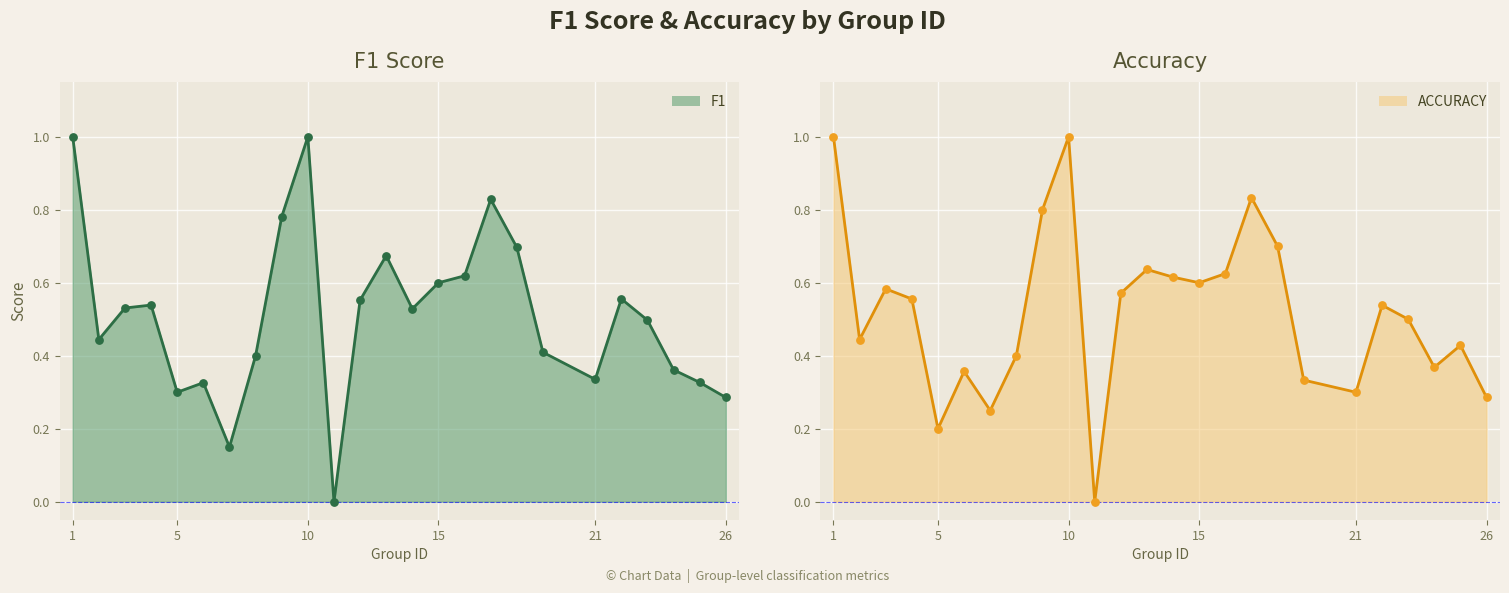

Which series has the widest spread of Y values?

f1